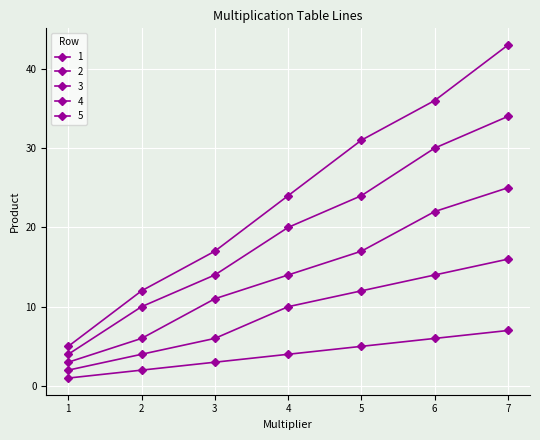

How many lines are shown in the chart?

5